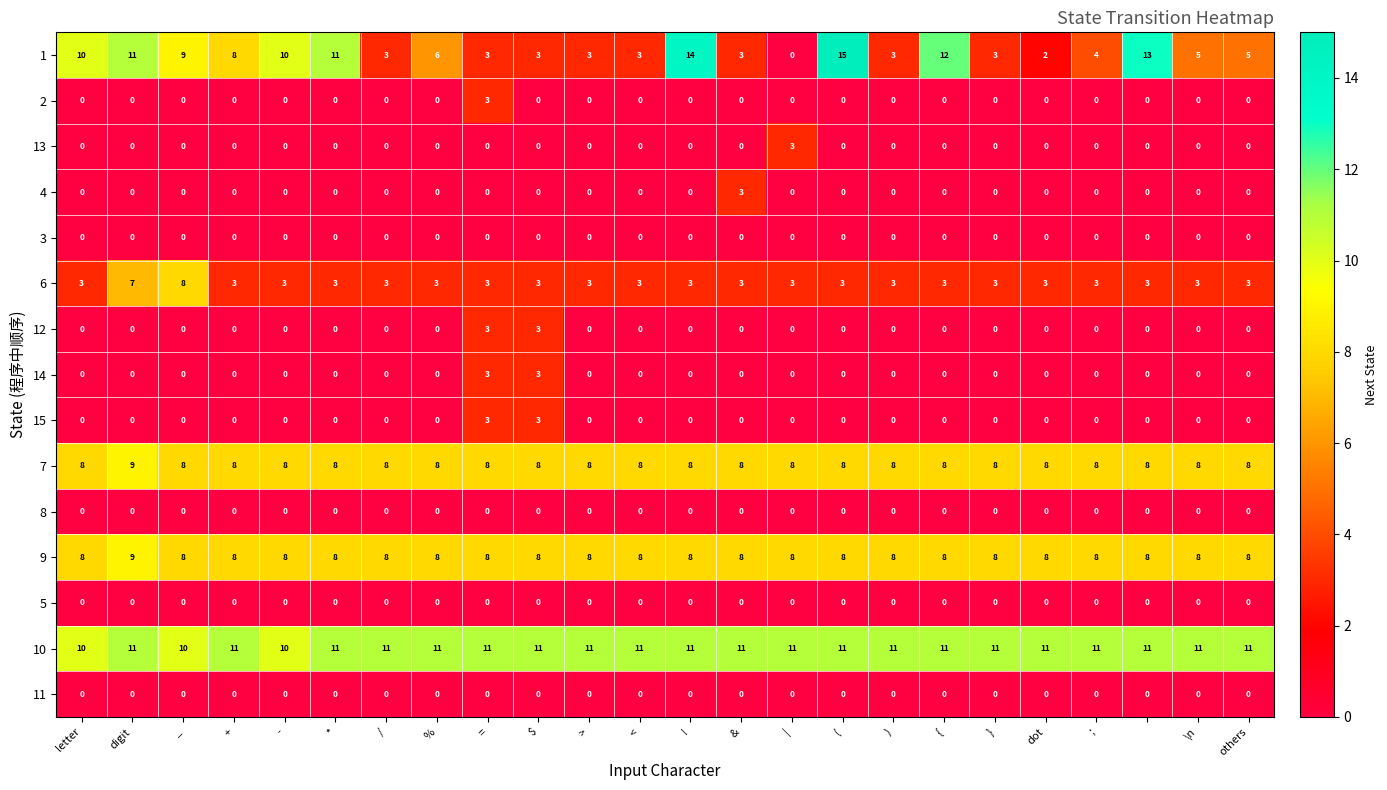

Which series has the widest spread of values?

1